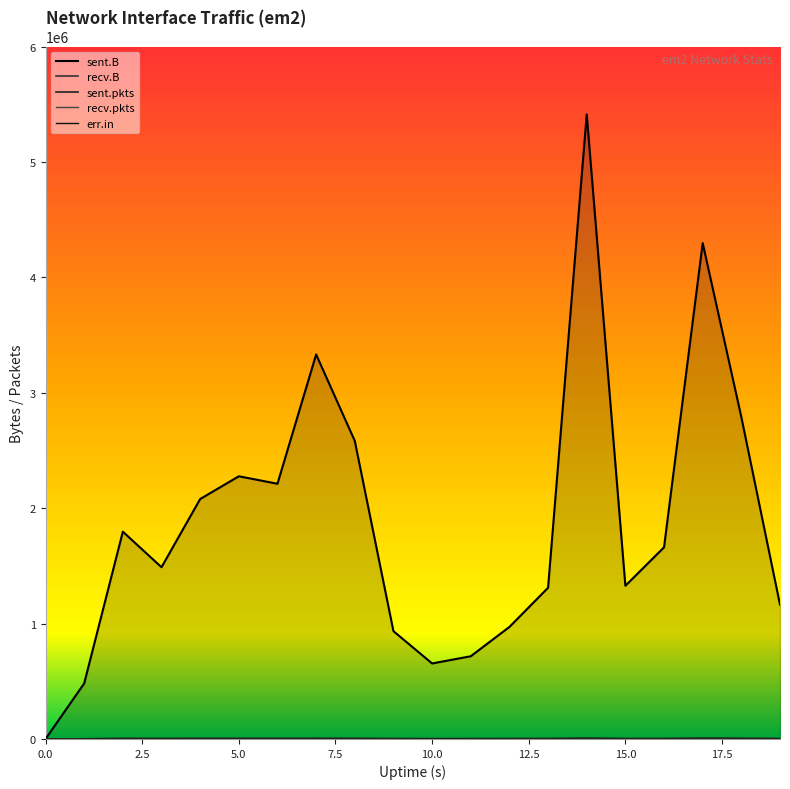

What is the difference between the maximum and minimum values in the sent.B series?

5412062